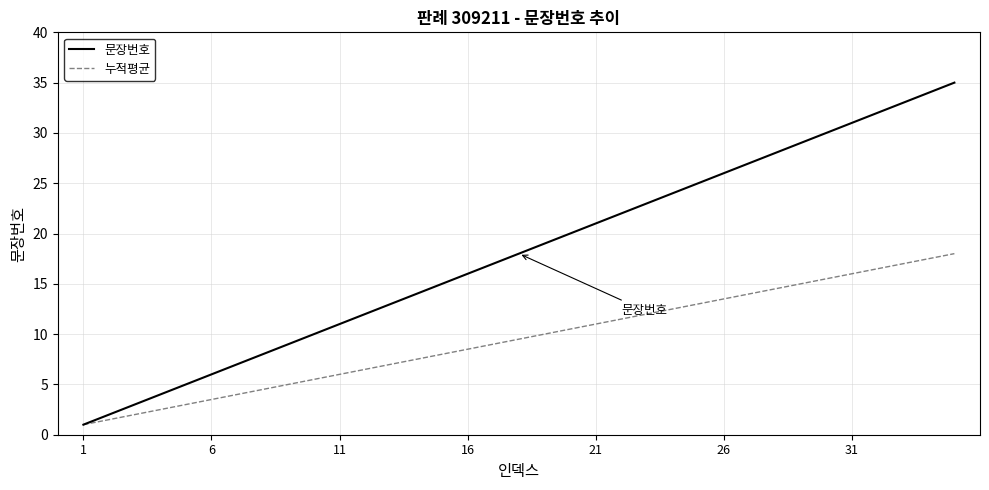

Rank the series by their maximum value, from lowest to highest.

누적평균, 문장번호